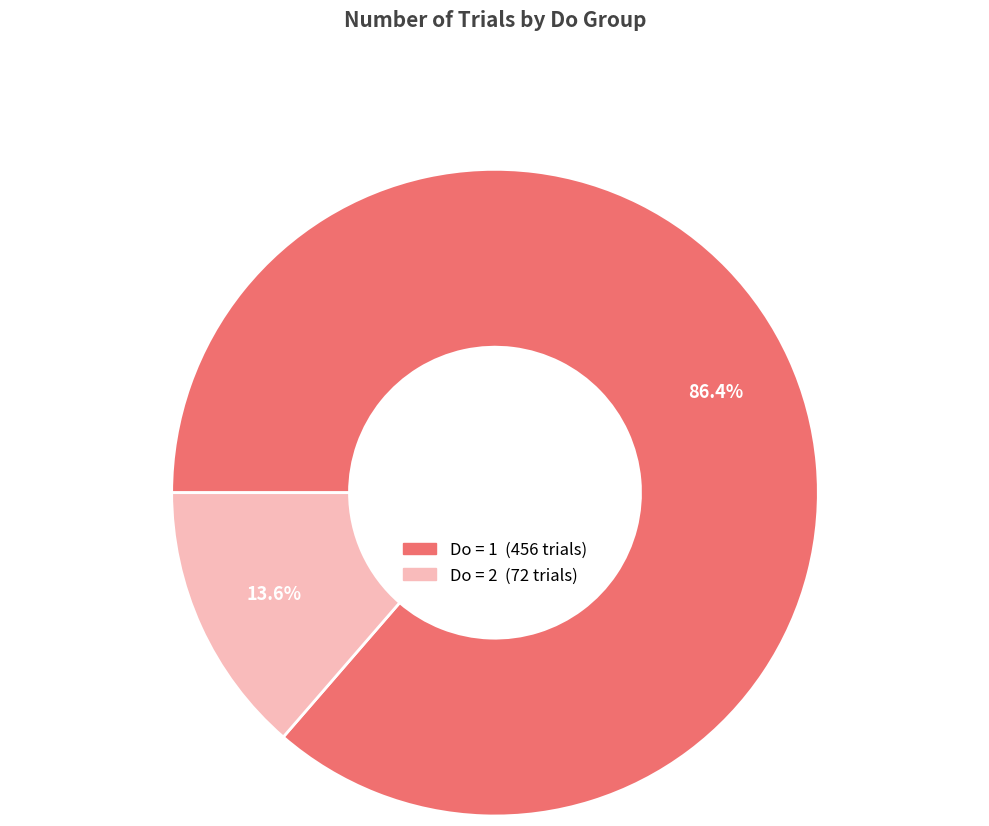

Is there any slice that represents more than half of the pie?

Yes